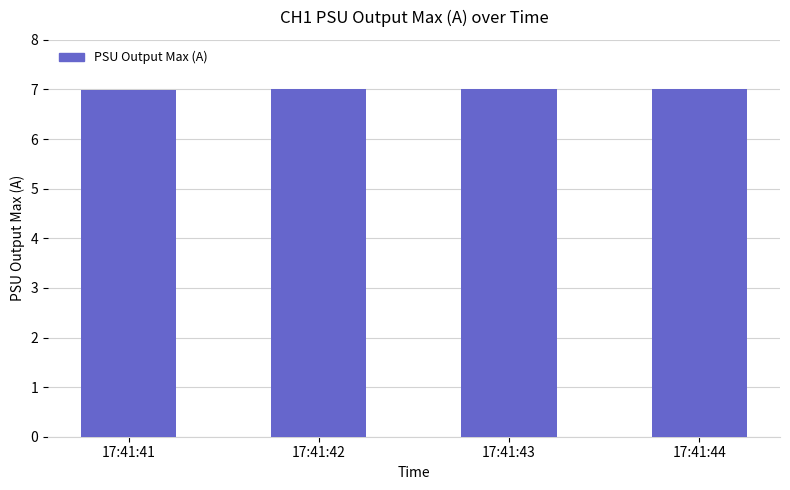

Reading left to right, what are all the values shown in this chart?

7.0	7.0	7.0	7.0